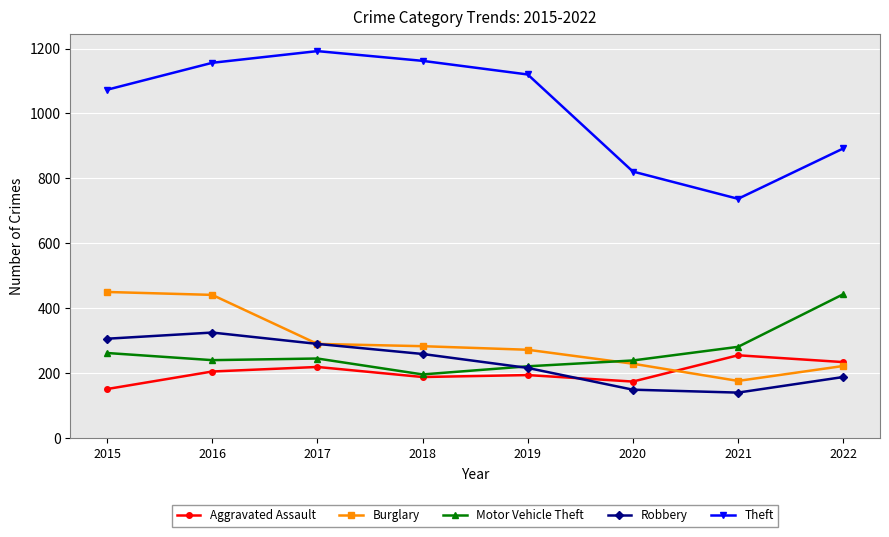

How many times do Aggravated Assault and Robbery cross each other?

1